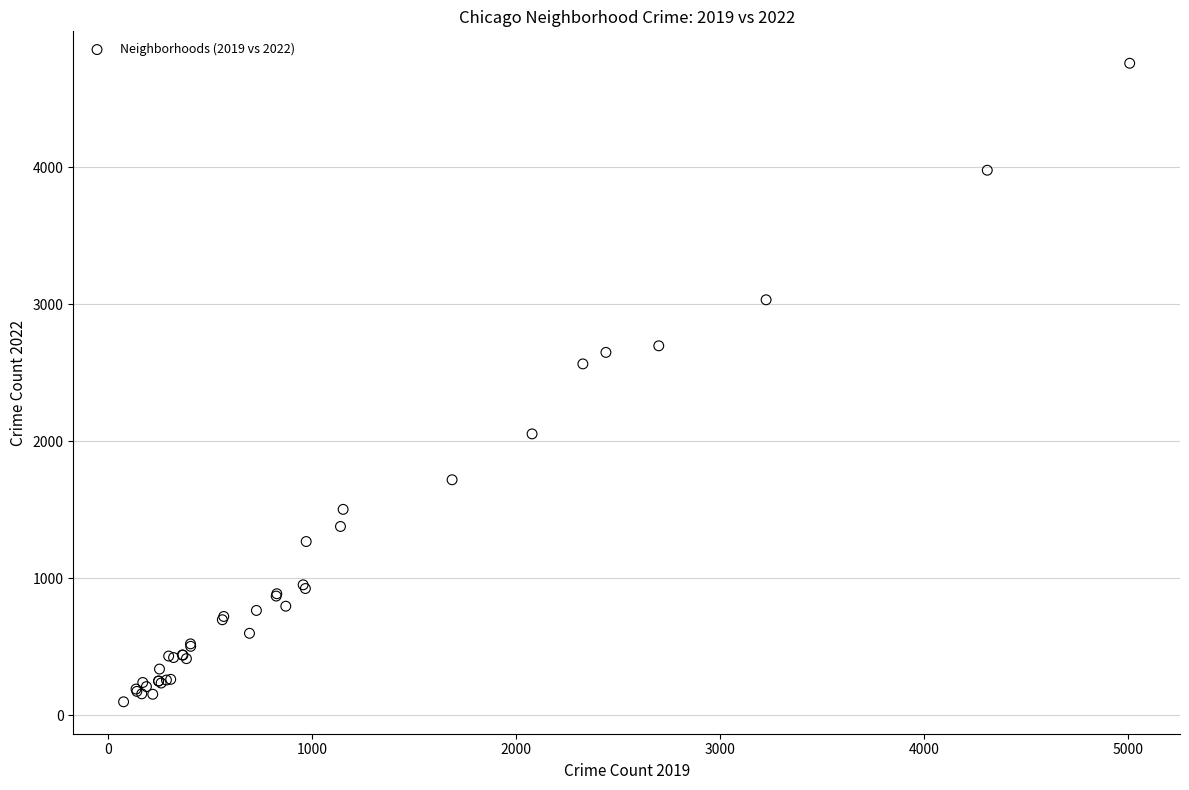

What Y value in the scatter plot is closest to 2430?

2566